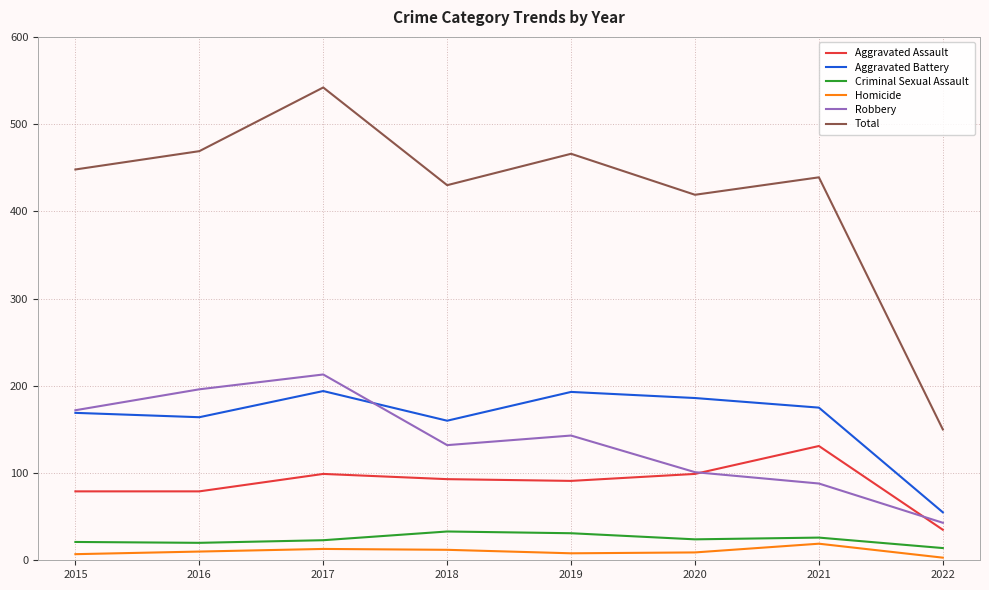

Is it true that Aggravated Assault equals 79 at 2015?

True